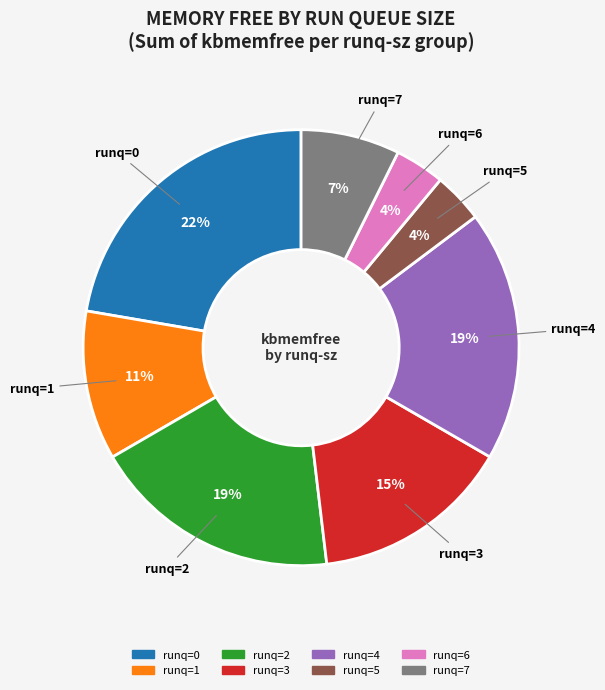

Is there any slice that represents more than half of the pie?

No